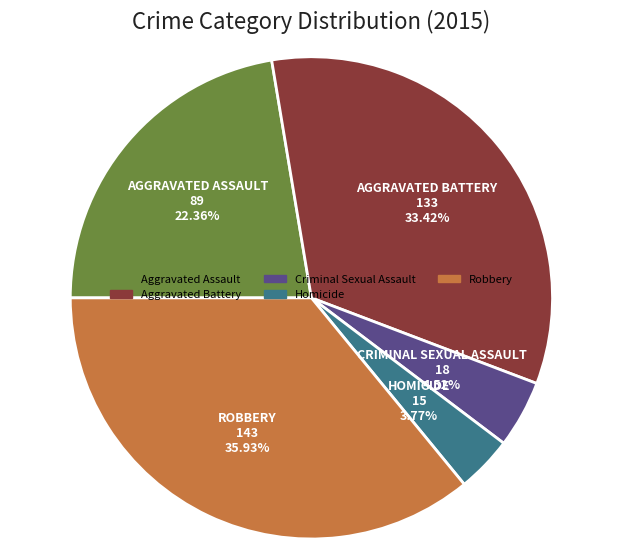

Which slice is the largest?

Robbery